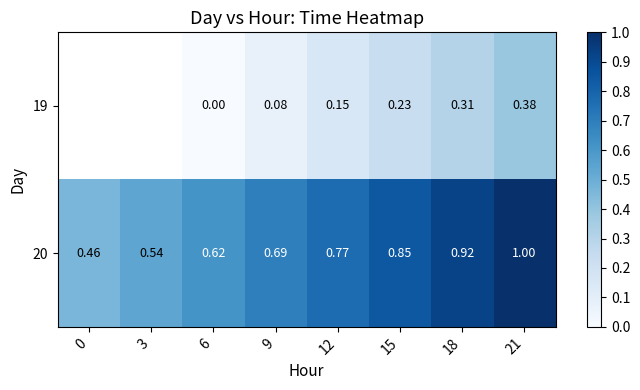

Is it true that 20 equals 0.6 at 0?

False